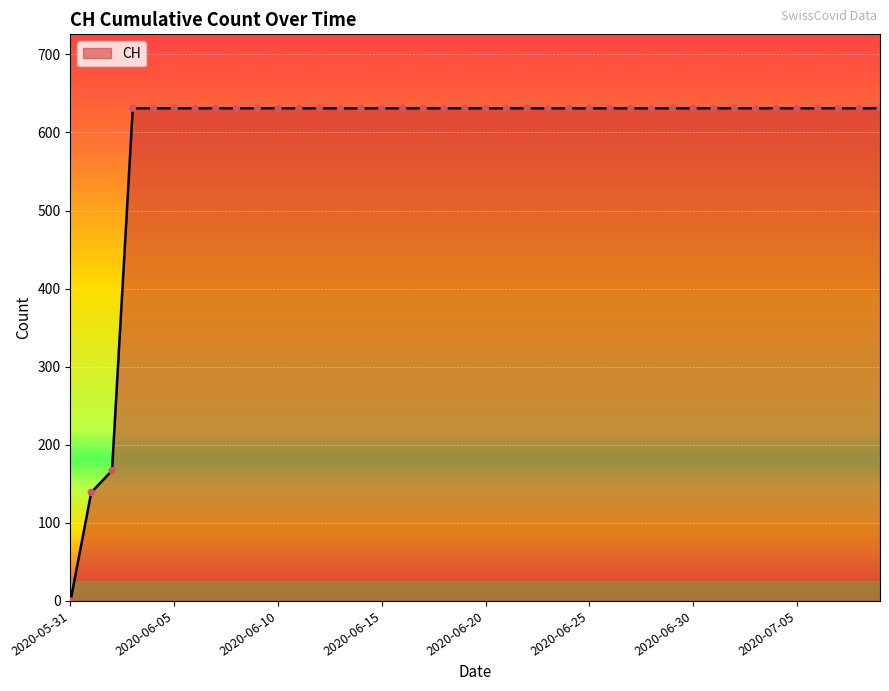

What is the greatest value displayed?

631